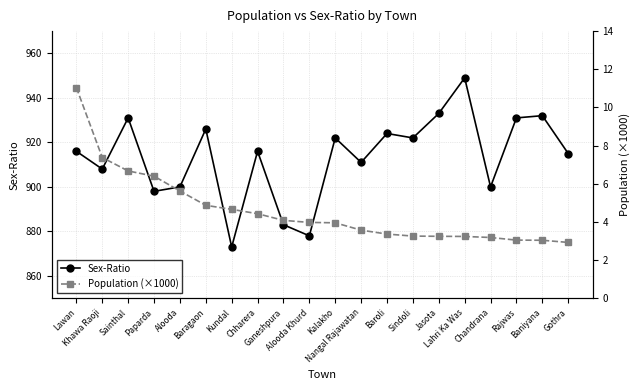

At which label does Population (×1000) reach its minimum?

Gothra